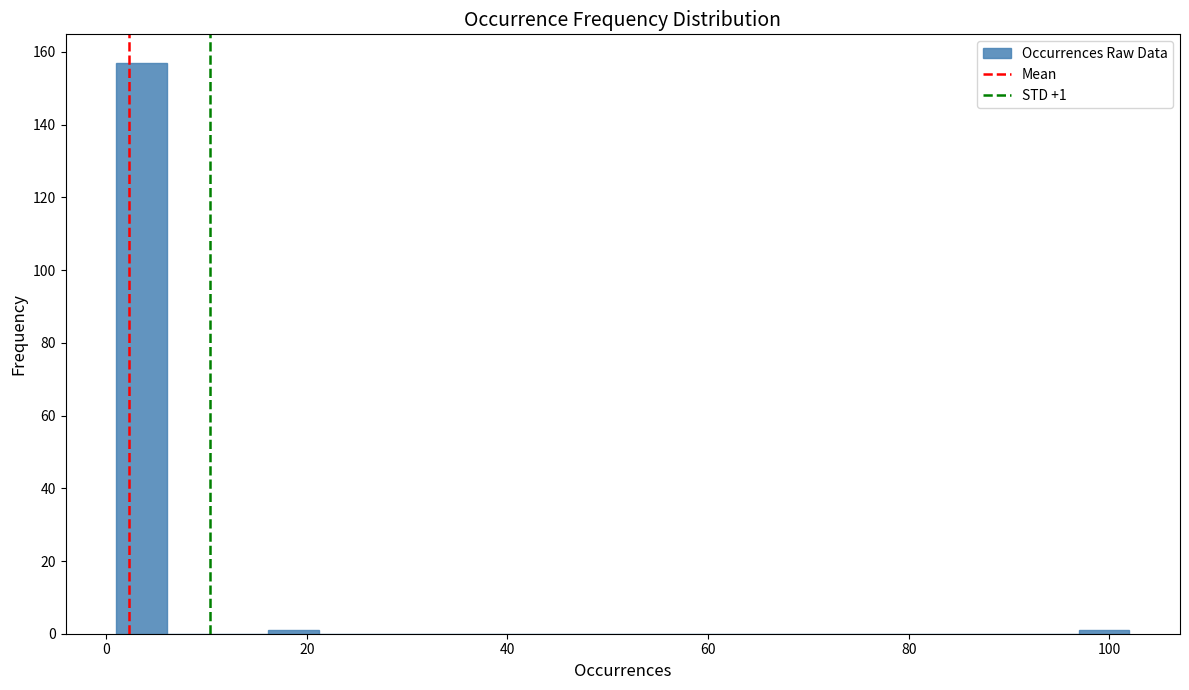

Read against the x-axis, roughly where is the centre of the tallest bar?

4